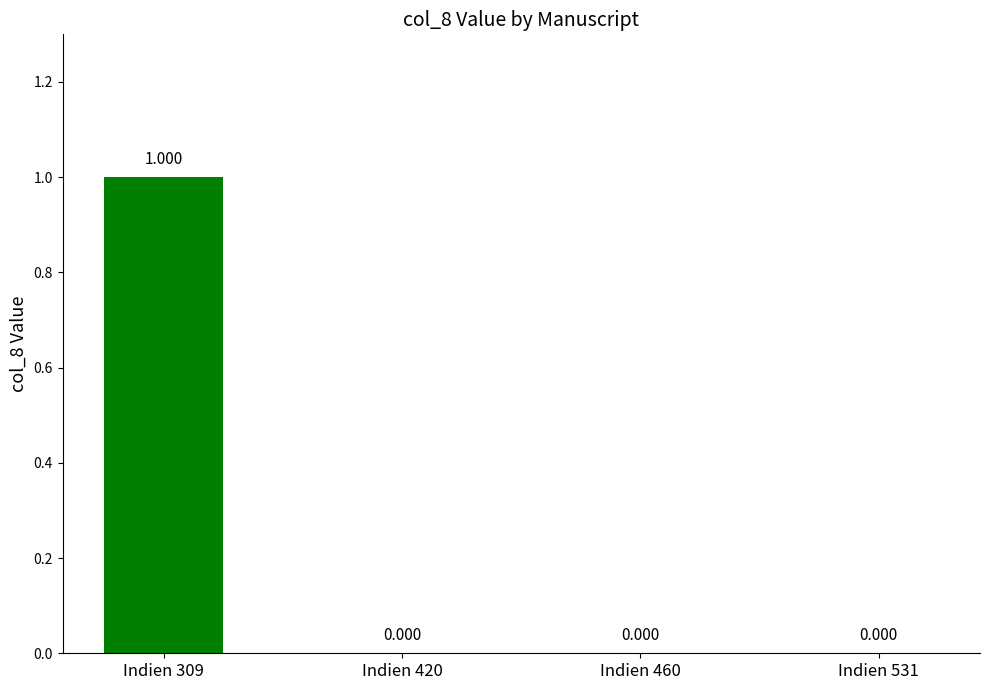

Reading left to right, what are all the values shown in this chart?

1	0	0	0